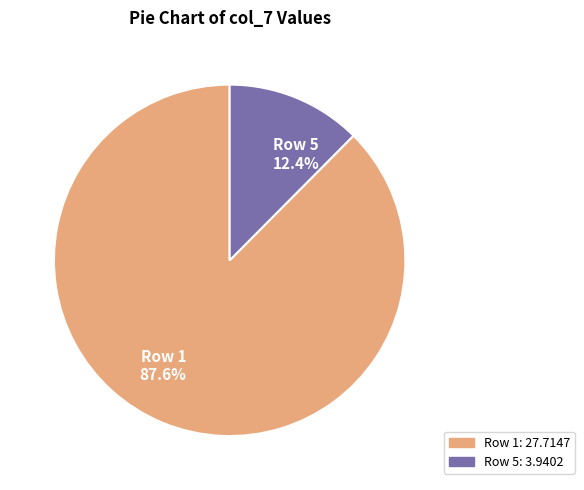

Combined, what portion of the pie is Row 1 87.6% and Row 5 12.4%?

100.0%